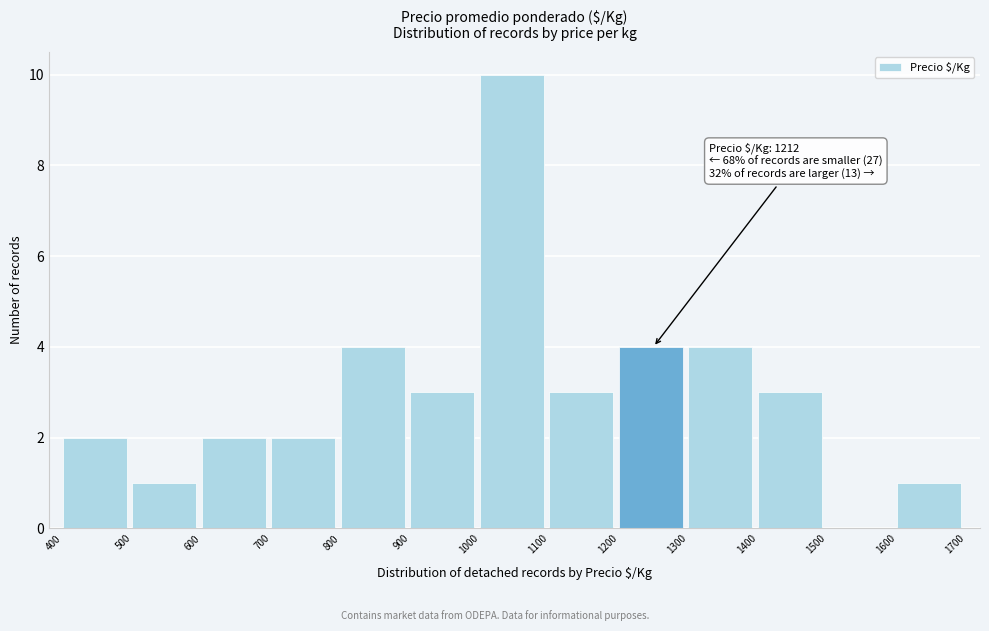

Over which range of the x-axis is the bar tallest?

1000 to 1100